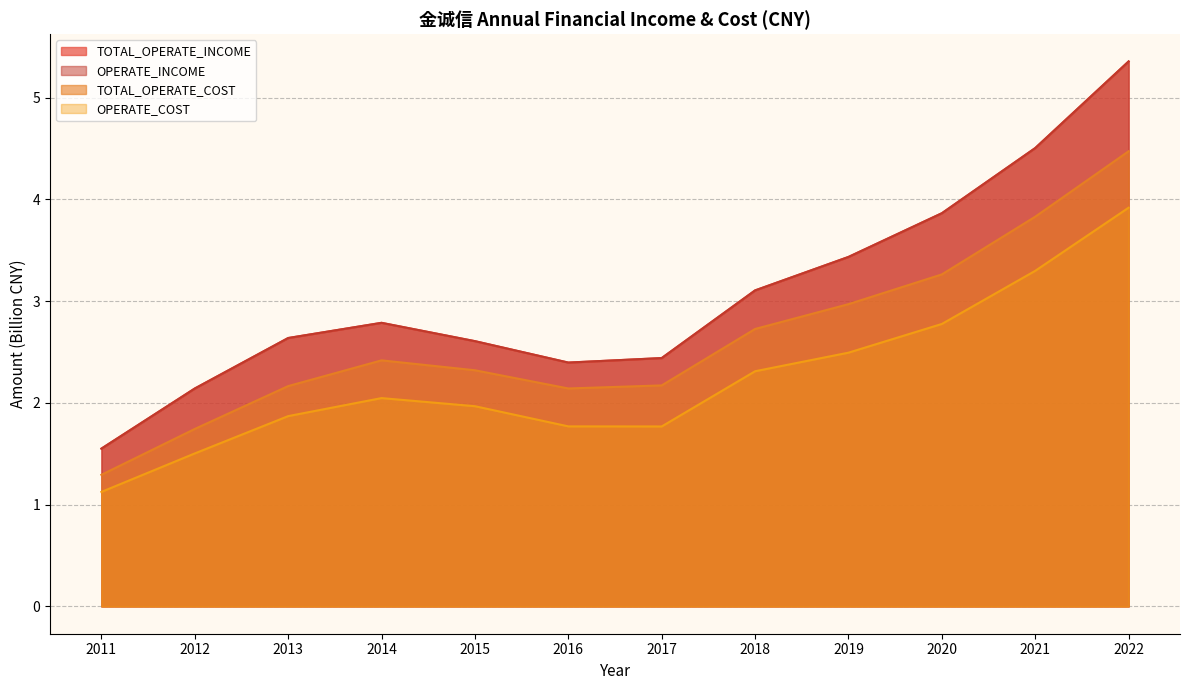

Reading right to left, transcribe all the data shown in this chart.

TOTAL_OPERATE_INCOME: 2022=5.4	2021=4.5	2020=3.9	2019=3.4	2018=3.1	2017=2.4	2016=2.4	2015=2.6	2014=2.8	2013=2.6	2012=2.1	2011=1.6
OPERATE_INCOME: 2022=5.4	2021=4.5	2020=3.9	2019=3.4	2018=3.1	2017=2.4	2016=2.4	2015=2.6	2014=2.8	2013=2.6	2012=2.1	2011=1.6
TOTAL_OPERATE_COST: 2022=4.5	2021=3.8	2020=3.3	2019=3.0	2018=2.7	2017=2.2	2016=2.1	2015=2.3	2014=2.4	2013=2.2	2012=1.7	2011=1.3
OPERATE_COST: 2022=3.9	2021=3.3	2020=2.8	2019=2.5	2018=2.3	2017=1.8	2016=1.8	2015=2.0	2014=2.0	2013=1.9	2012=1.5	2011=1.1